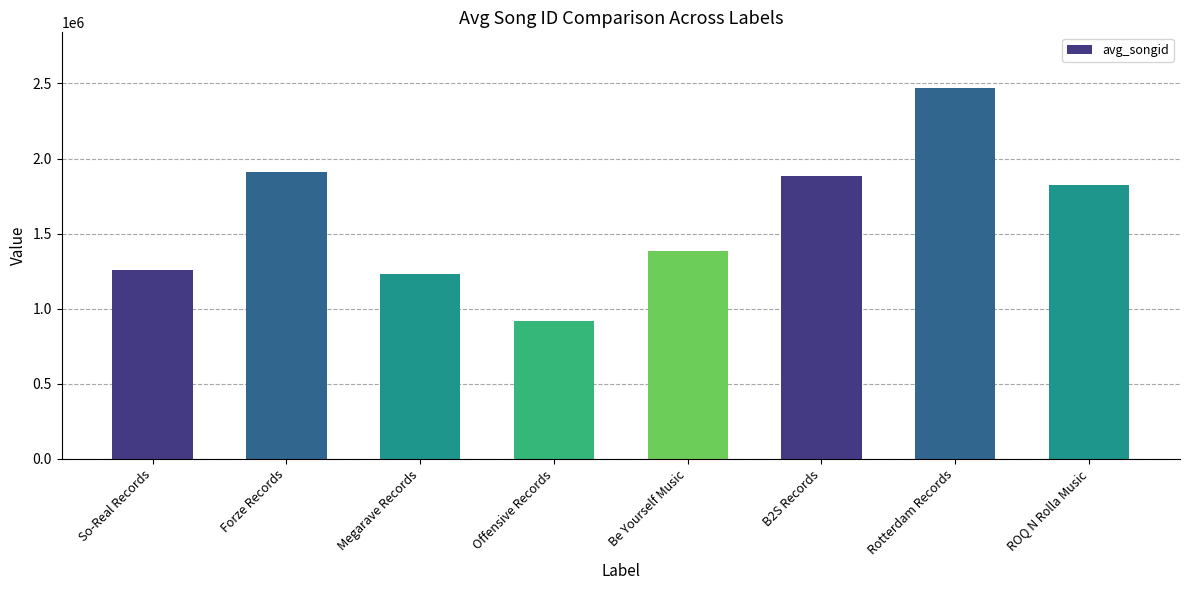

What position from the right is B2S Records?

3